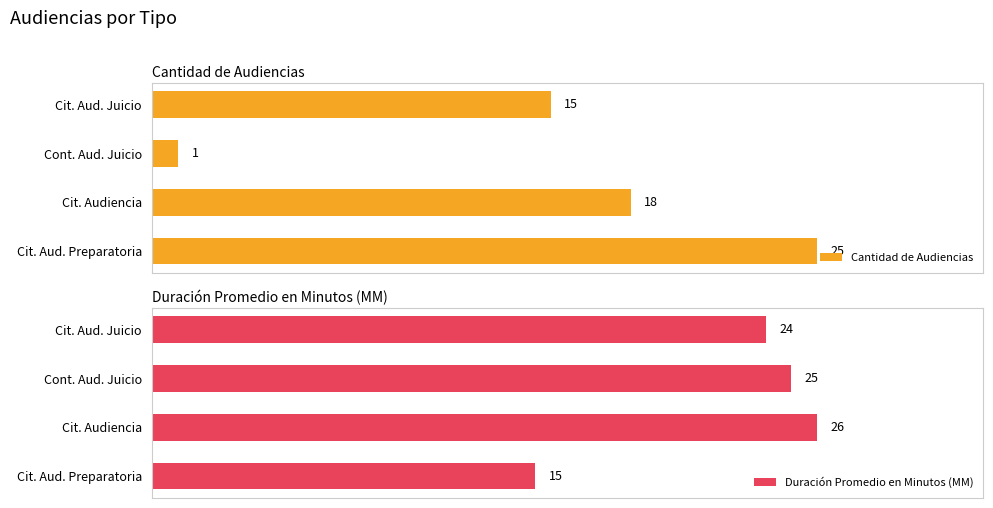

Which category has the lowest value in the Duración Promedio en Minutos (MM) series?

Cit. Aud. Preparatoria